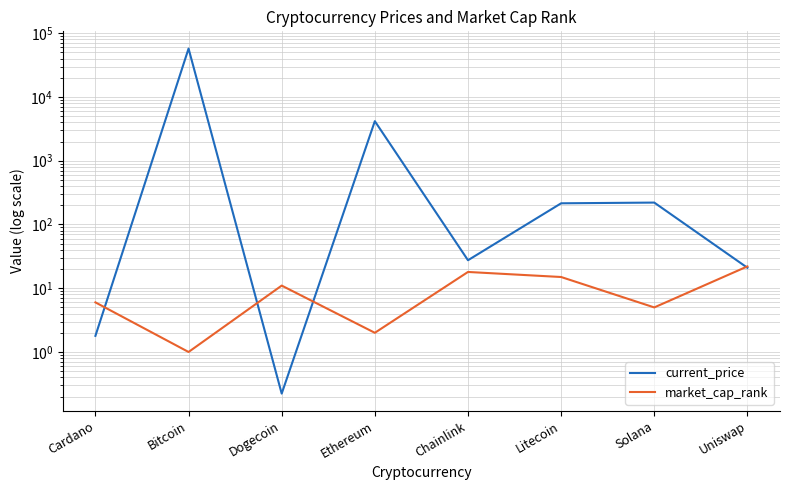

Is the value of market_cap_rank at Bitcoin greater than the value of current_price at Chainlink?

No